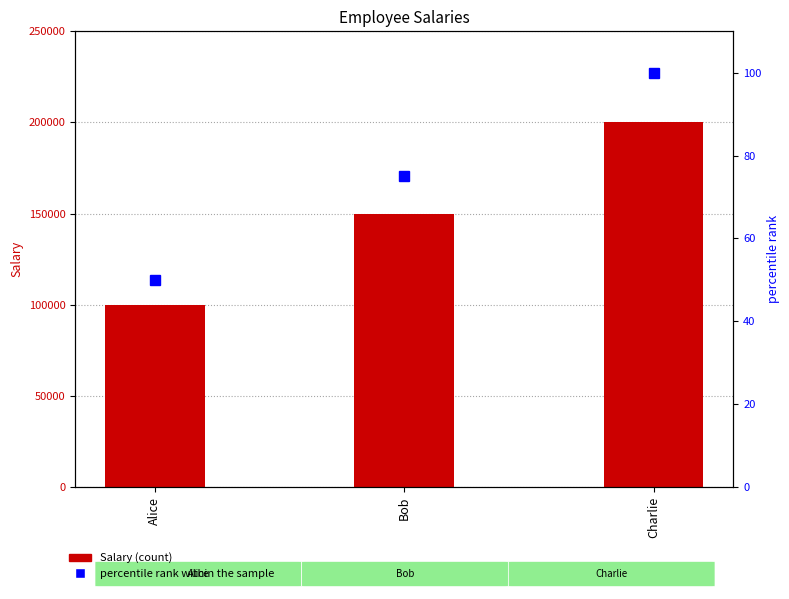

Rank the series by their average value, from lowest to highest.

percentile rank within the sample, Salary